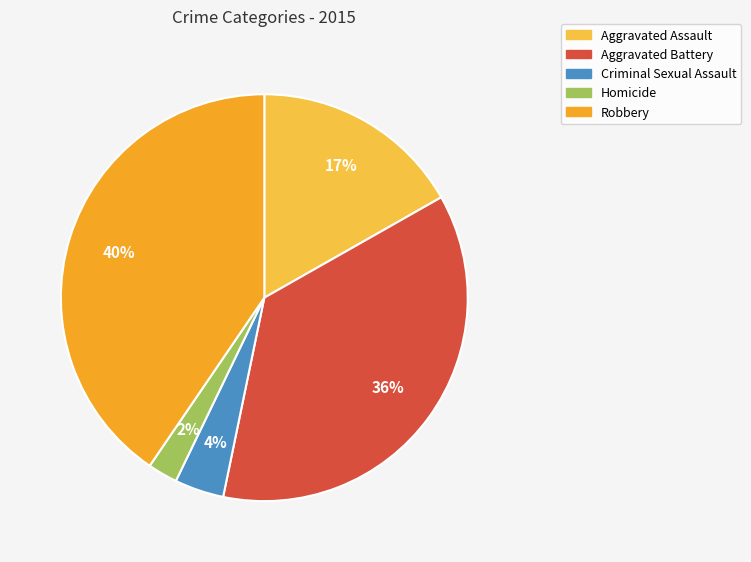

True or false: Homicide accounts for 2% of the total.

True